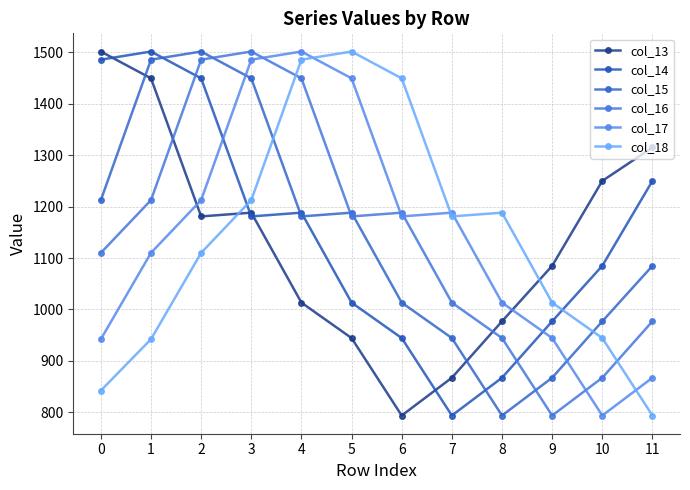

Rank the series at 9 from lowest to highest value.

col_16, col_15, col_17, col_14, col_18, col_13